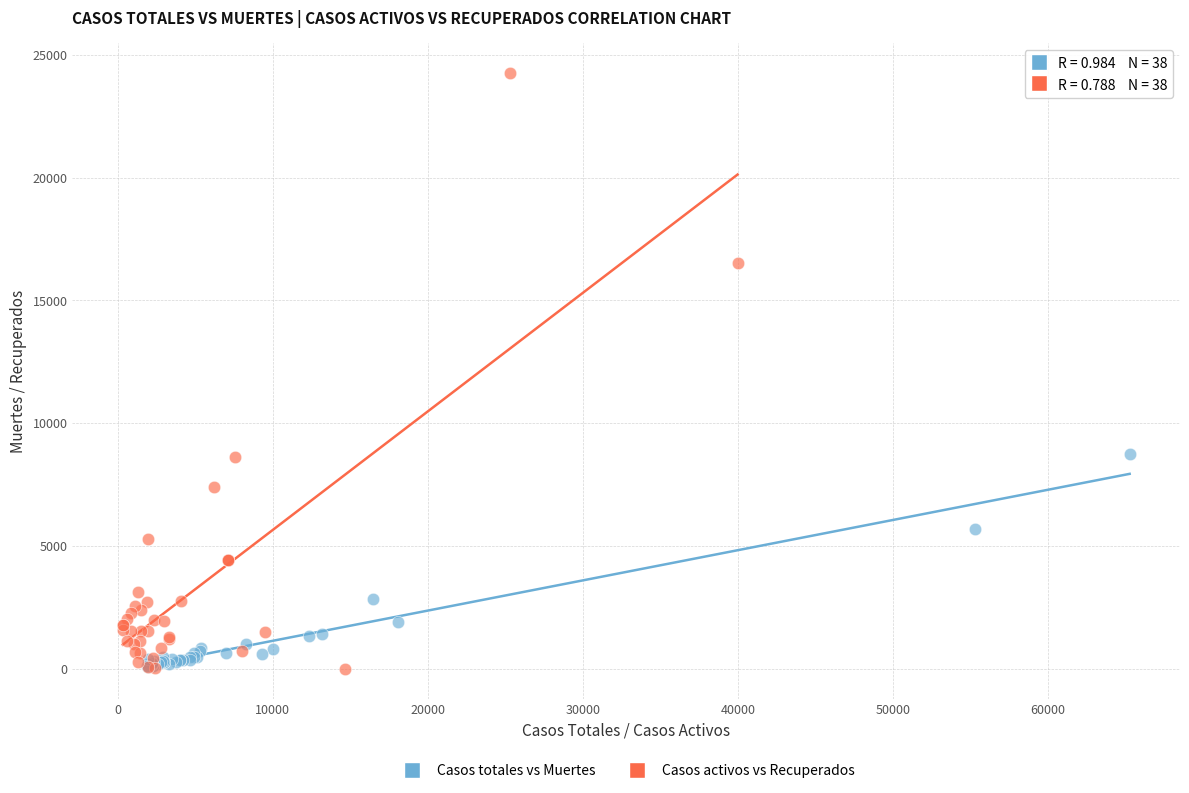

Which series contains the highest Y value?

Casos activos vs Recuperados